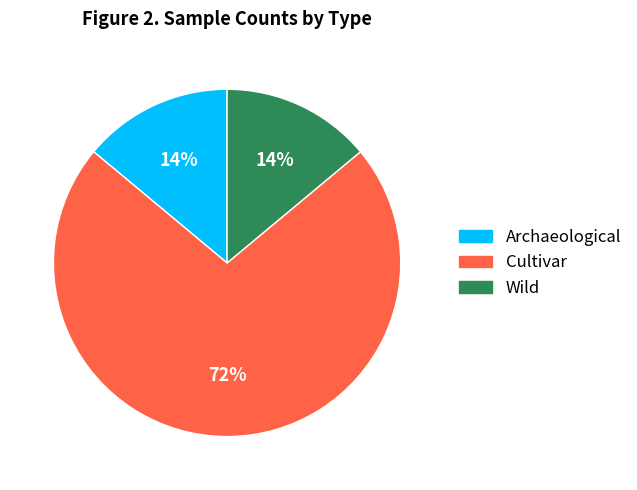

What percentage is the Archaeological slice, to the nearest percent?

14%